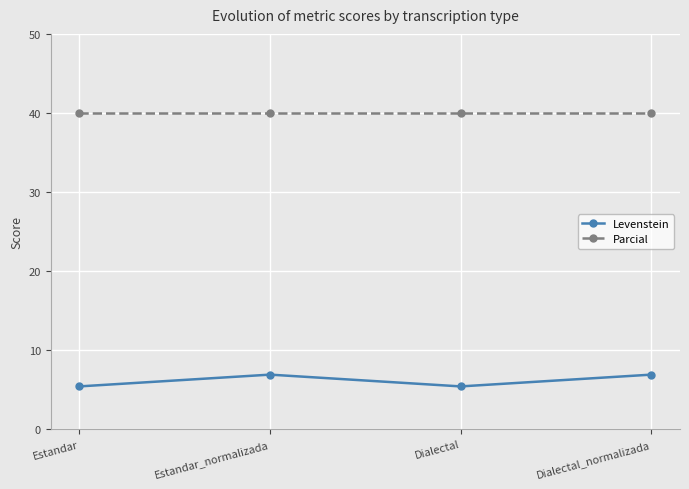

Reading right to left, transcribe all the data shown in this chart.

Levenstein: Dialectal_normalizada=6.9	Dialectal=5.4	Estandar_normalizada=6.9	Estandar=5.4
Parcial: Dialectal_normalizada=40.0	Dialectal=40.0	Estandar_normalizada=40.0	Estandar=40.0